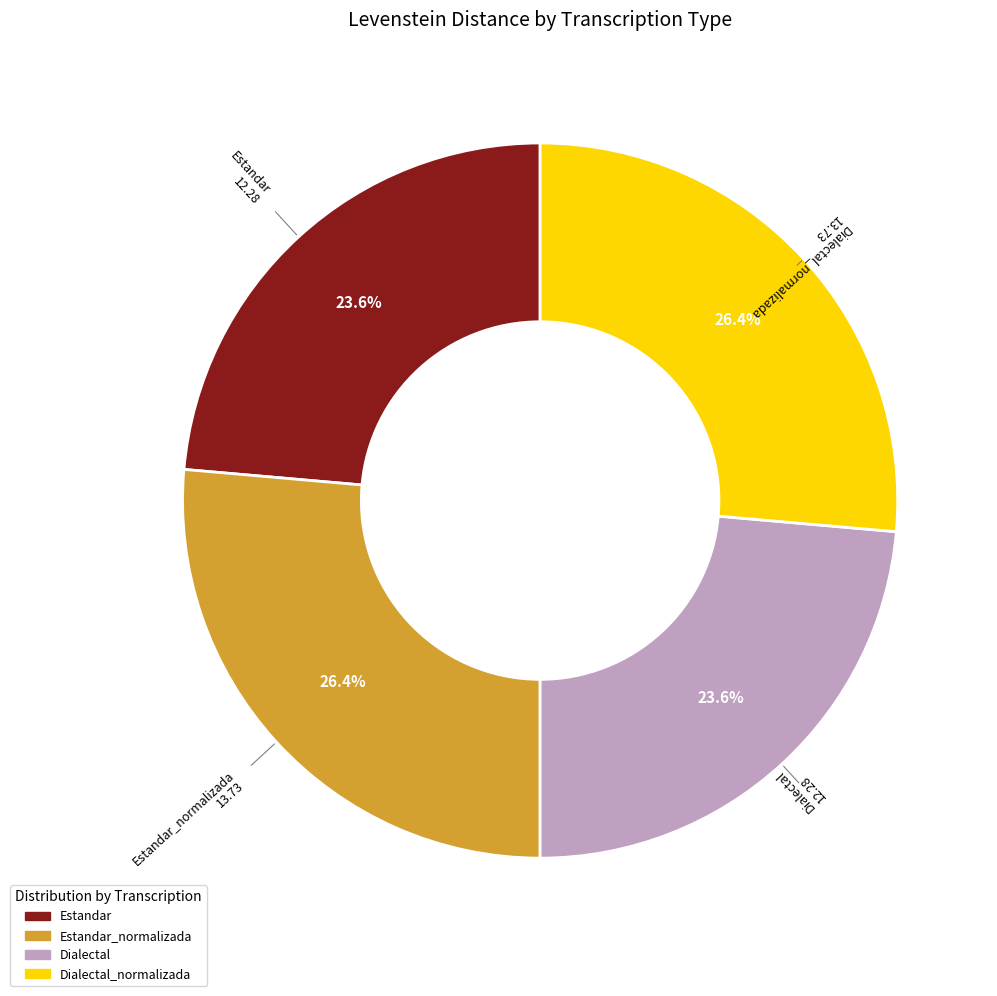

Is there any slice that represents more than half of the pie?

No